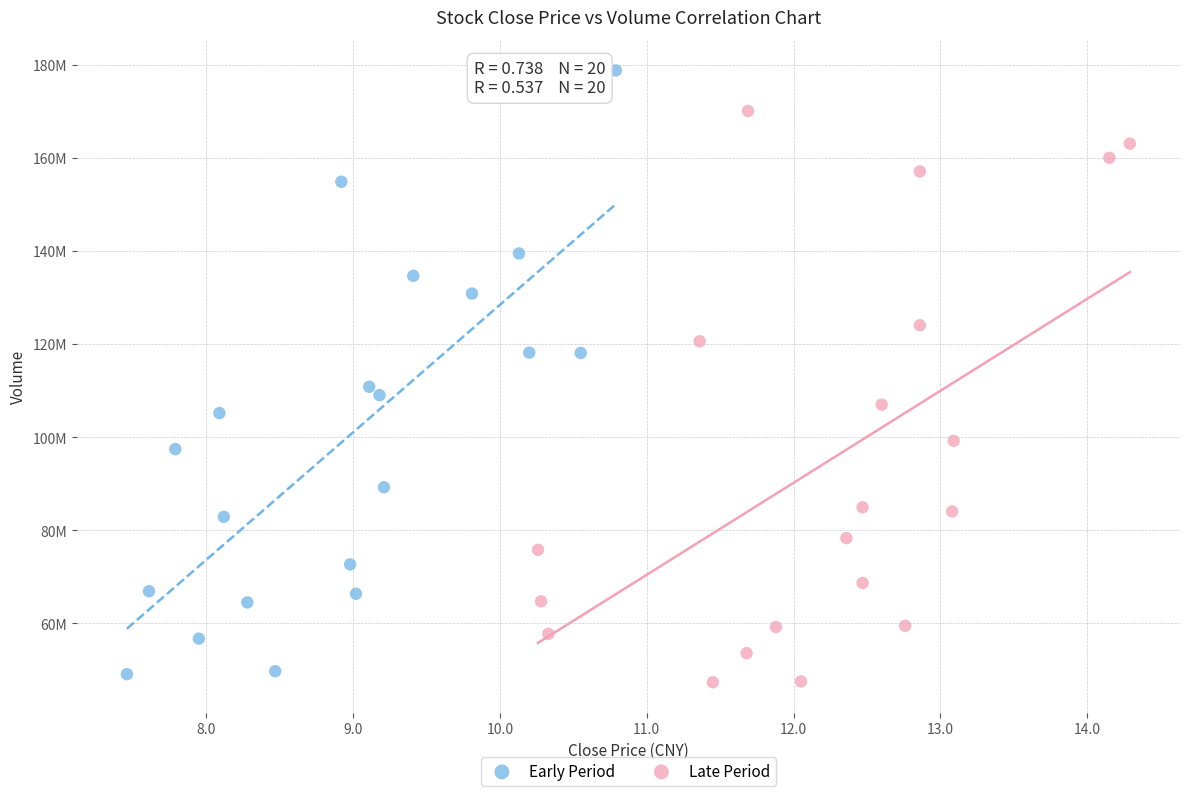

Which series reaches the maximum Y coordinate?

Early Period